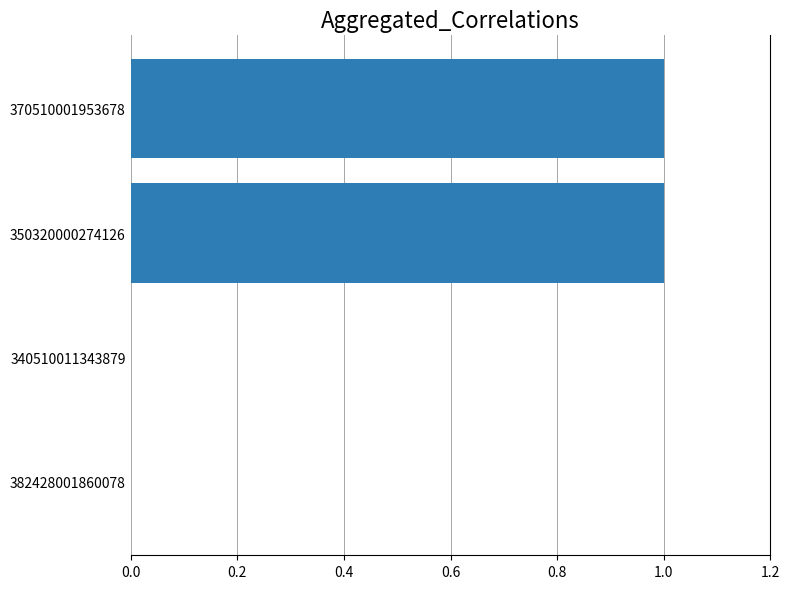

Is it true that the value at 350320000274126 is 2?

False